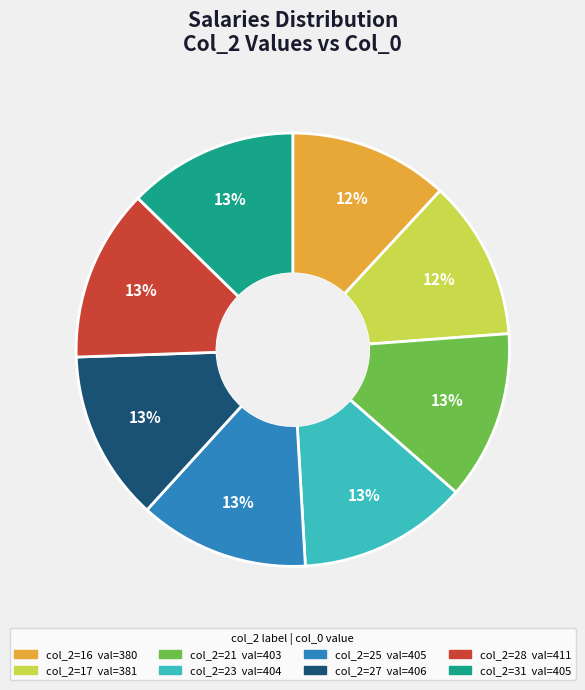

Is there any slice that represents more than half of the pie?

No